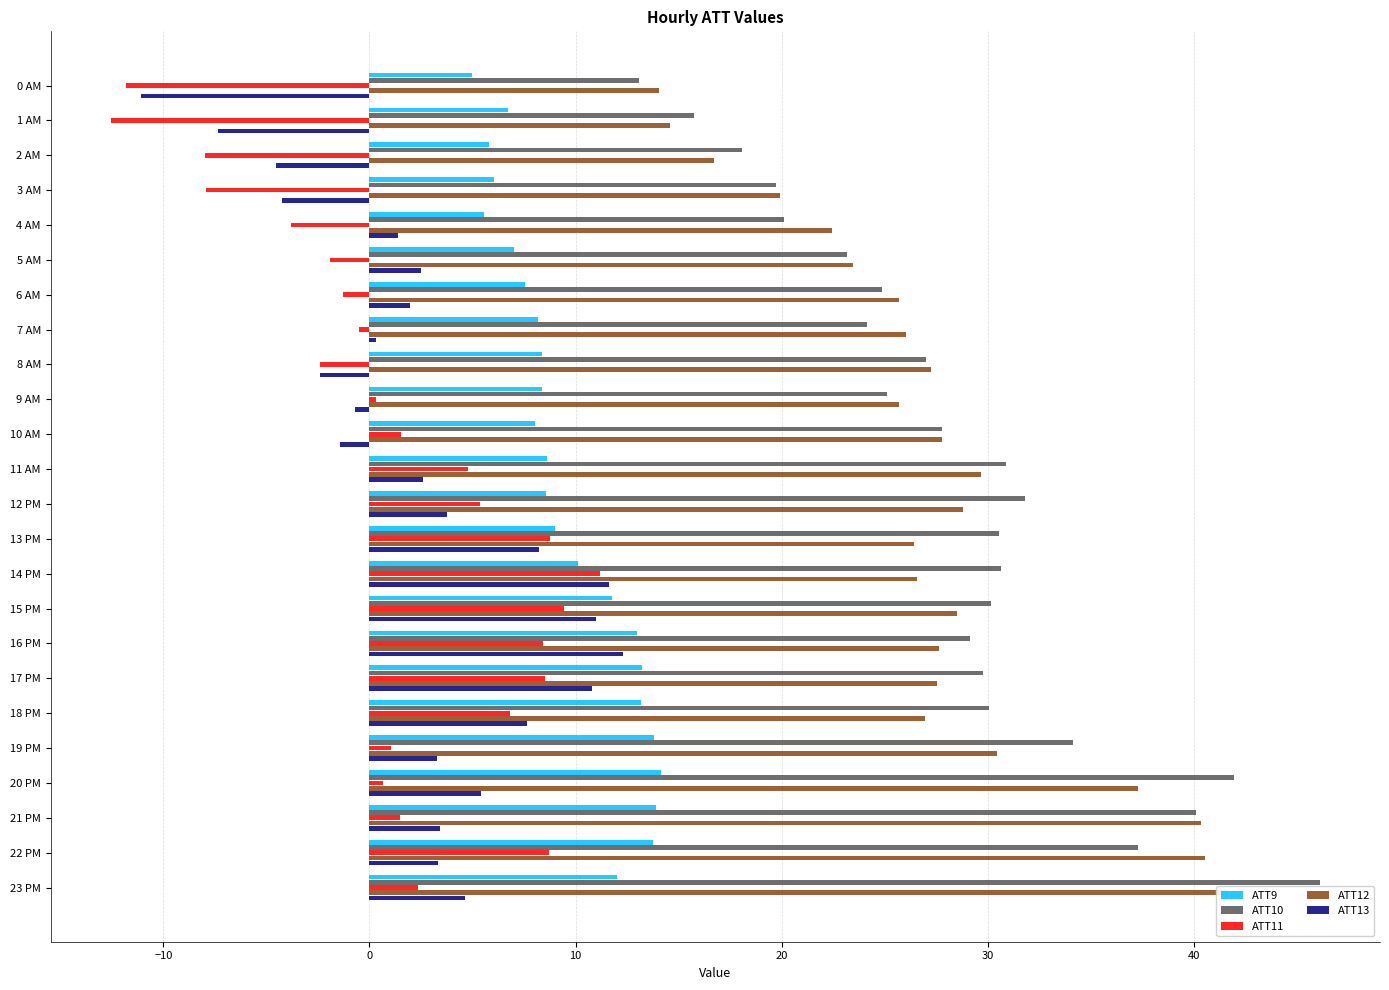

How many bars are there in each group?

5